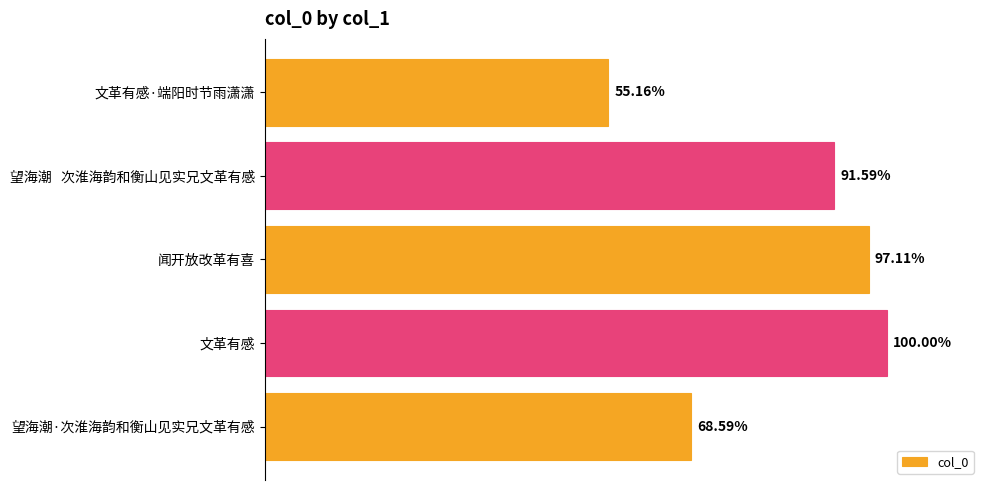

Are the bars horizontal?

Yes